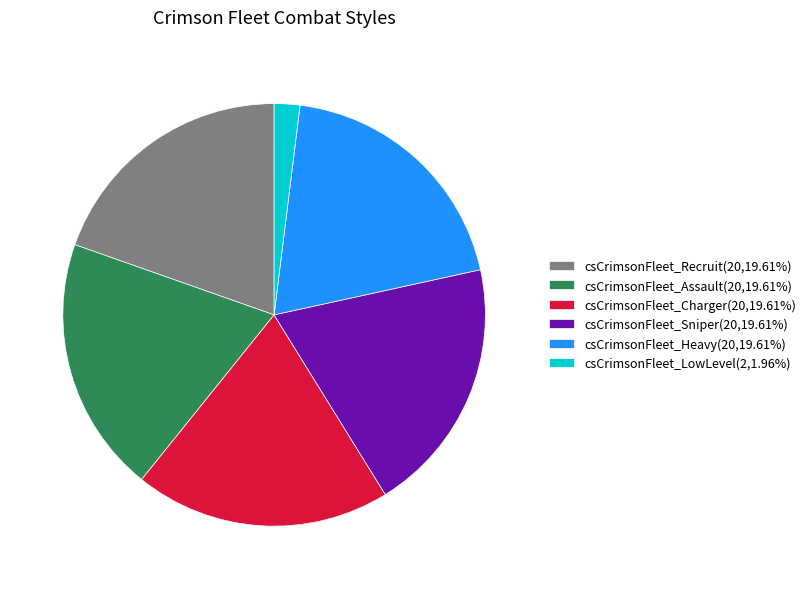

What is the ratio of the value at csCrimsonFleet_Recruit(20,19.61%) to the value at csCrimsonFleet_Charger(20,19.61%)?

1.0